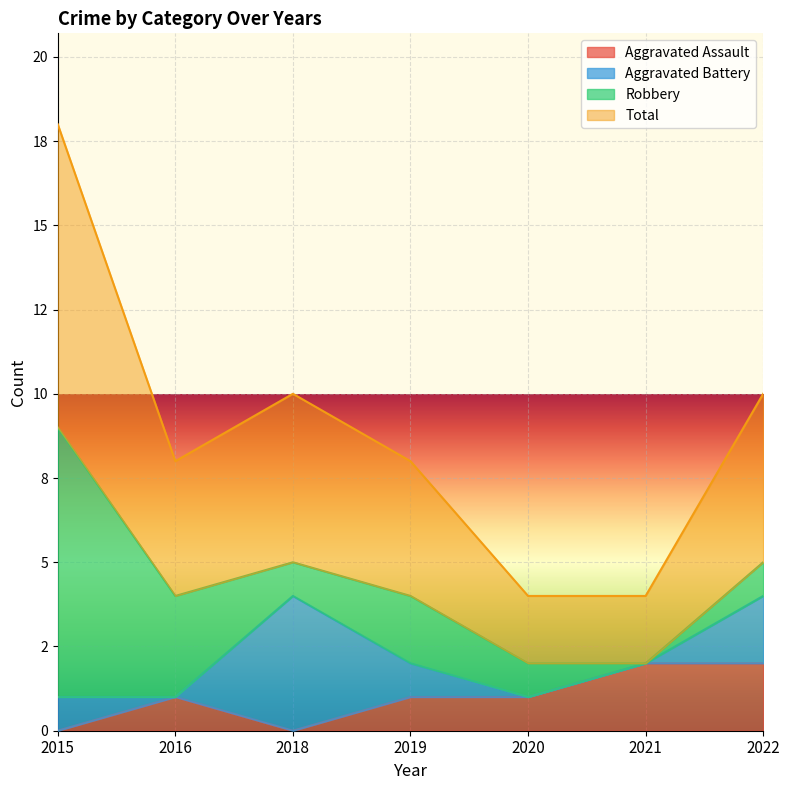

What is the value of the Aggravated Assault point at the 7th from the left?

2